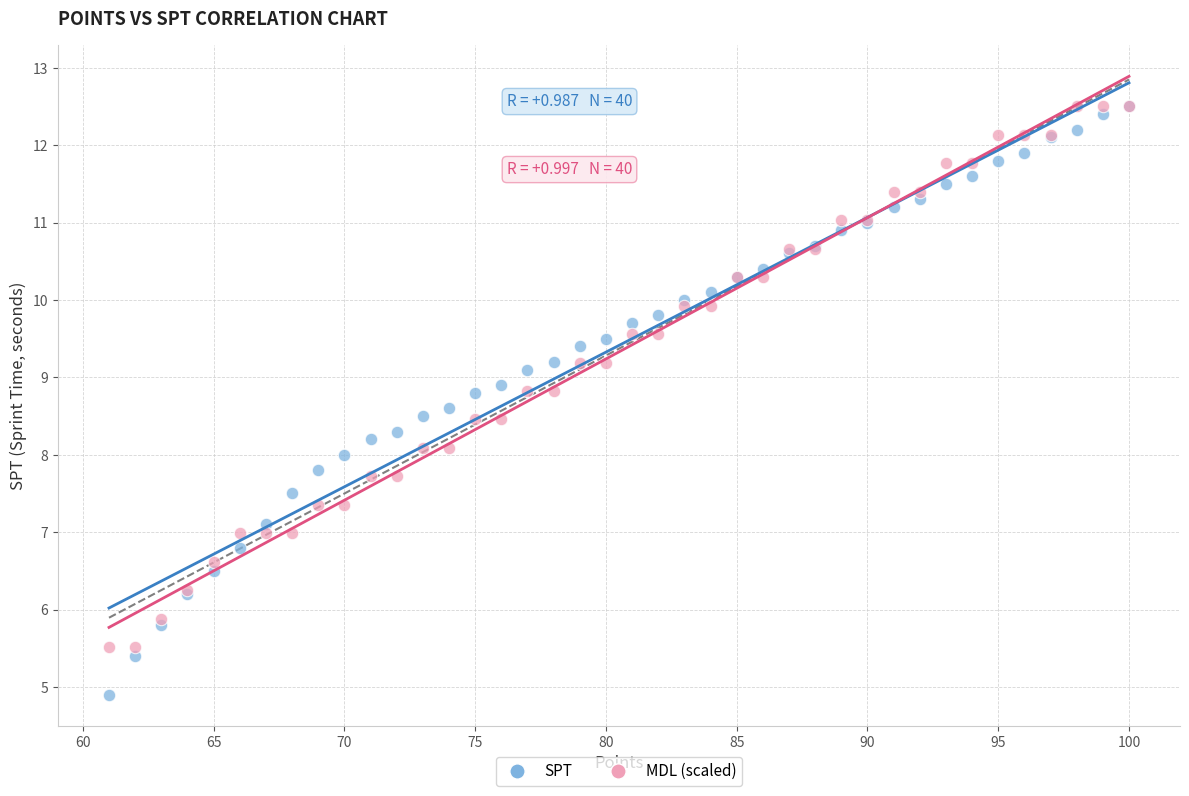

What are all the series names shown in the legend?

SPT, MDL (scaled)